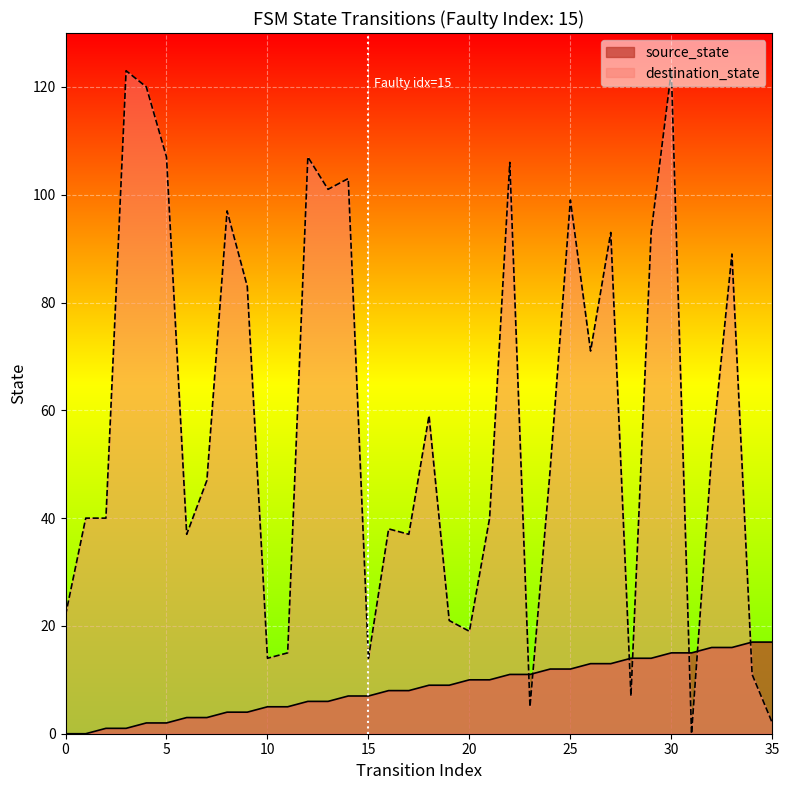

What is the highest value of the destination_state series?

123